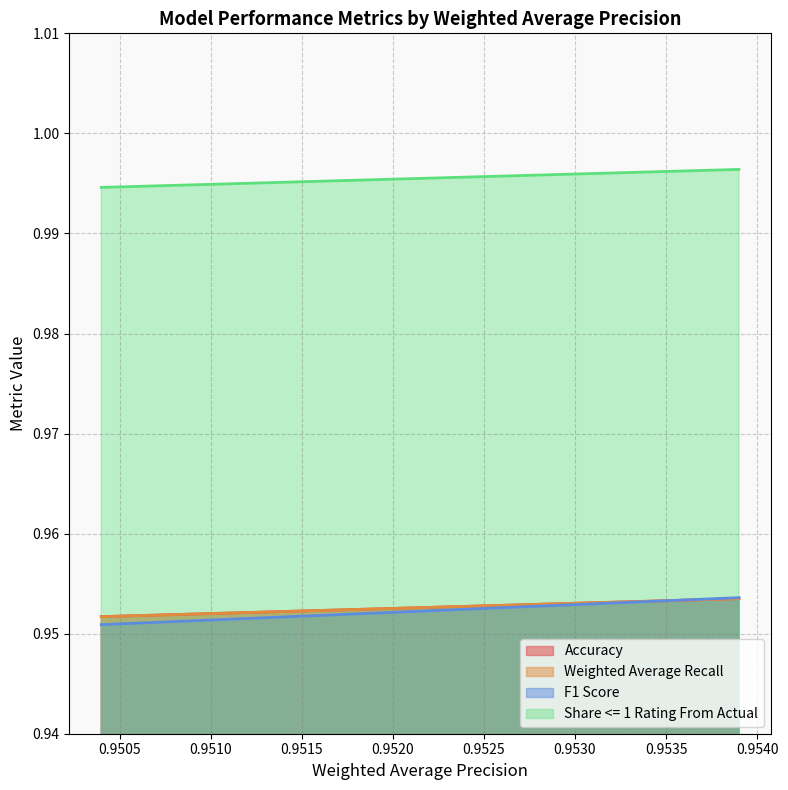

What is the total value across all series at 0.9539?

3.9